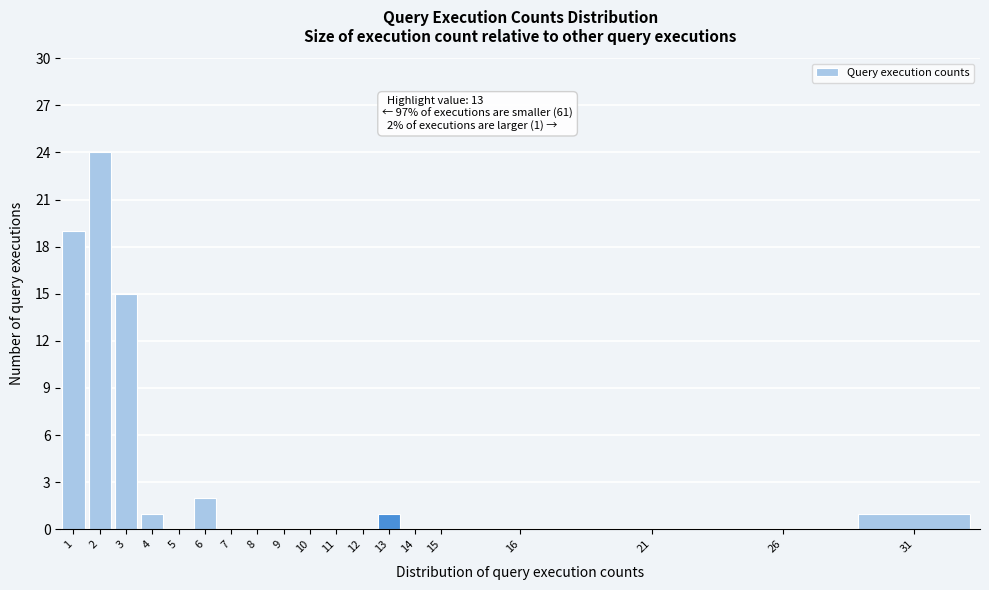

Reading left to right, list all the values displayed in this chart.

1=19	2=24	3=15	4=1	5=0	6=2	7=0	8=0	9=0	10=0	11=0	12=0	13=1	14=0	15=0	16=0	21=0	26=0	31=1